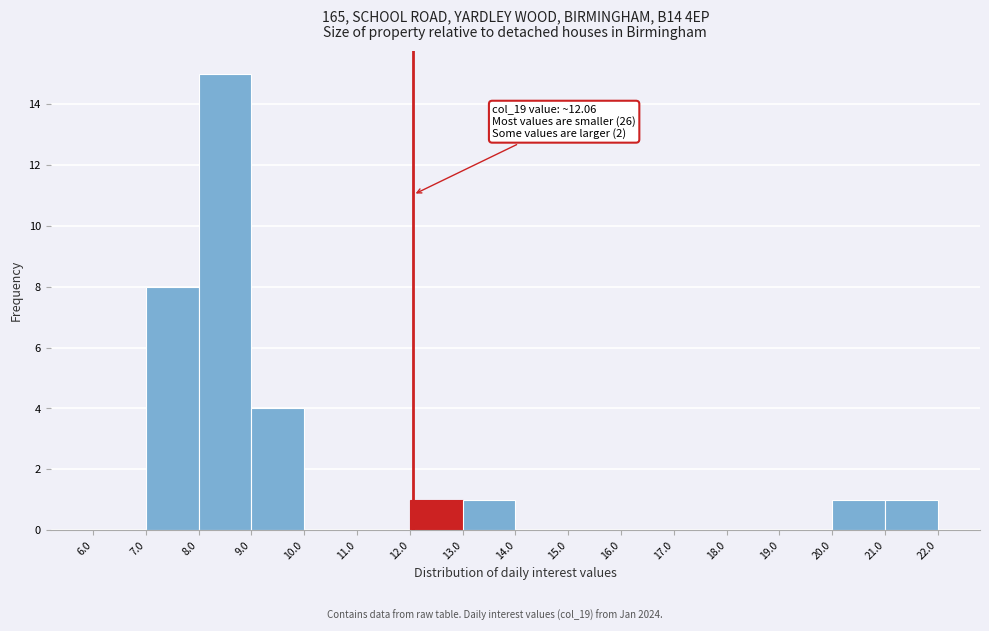

Over which range of the x-axis is the bar tallest?

8.0 to 9.0